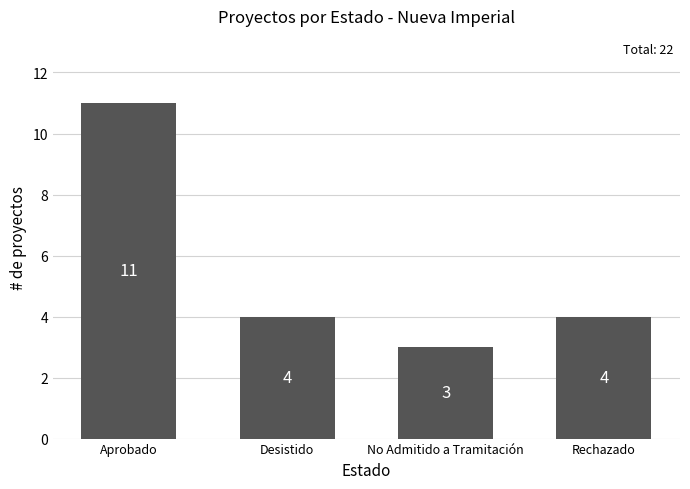

At which category does the chart reach its minimum across all series?

No Admitido a Tramitación